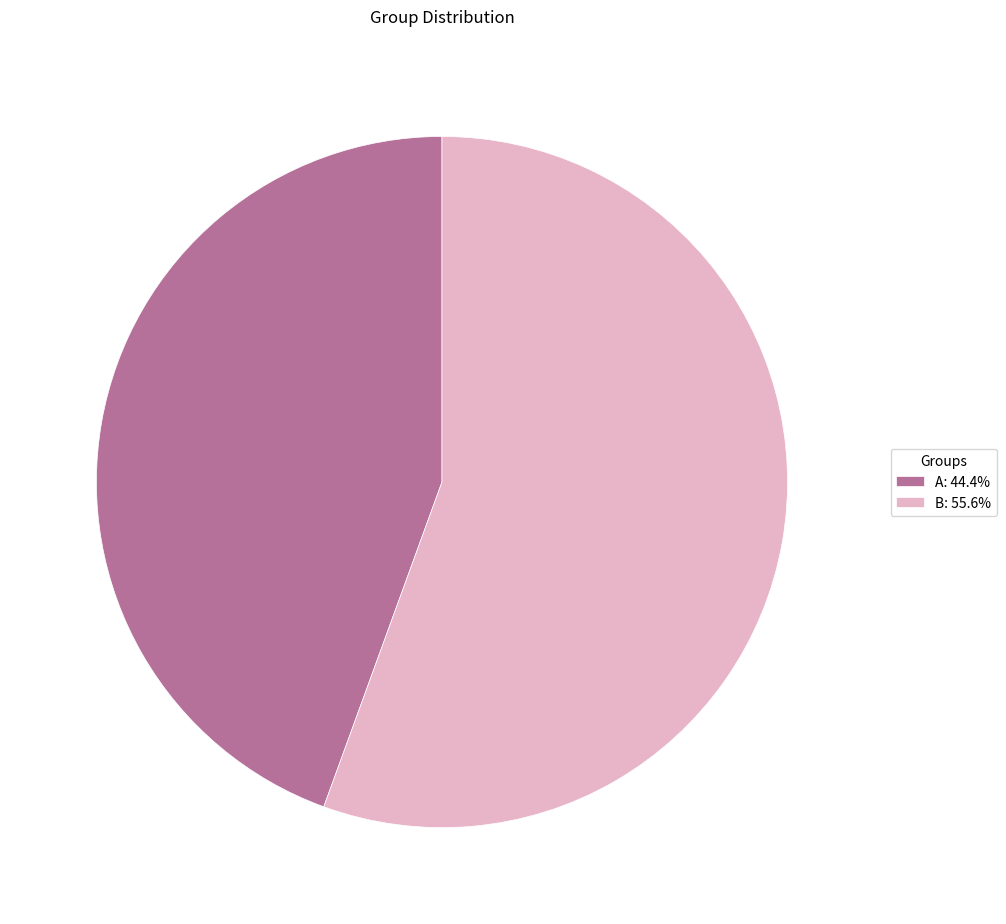

Is there any slice that represents more than half of the pie?

Yes